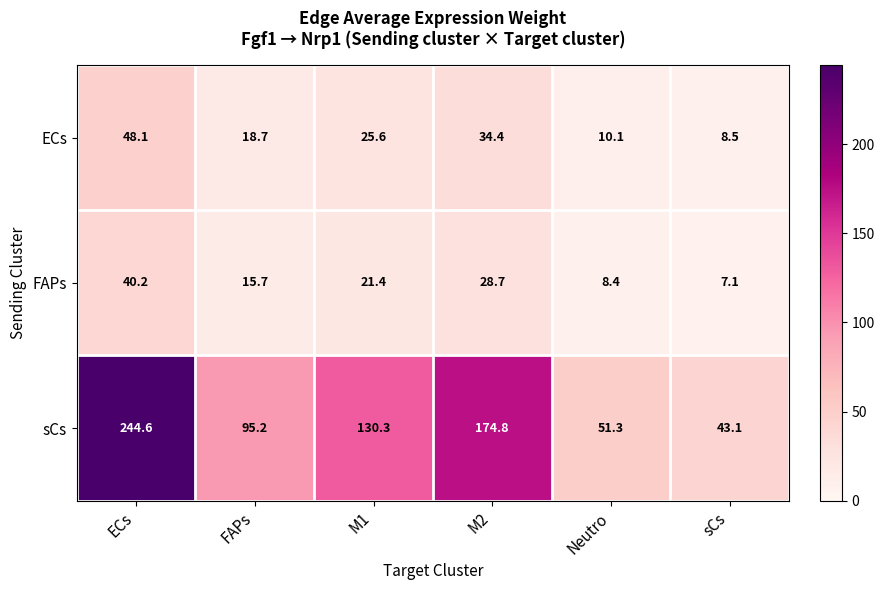

What is the sum of all sCs values?

739.3